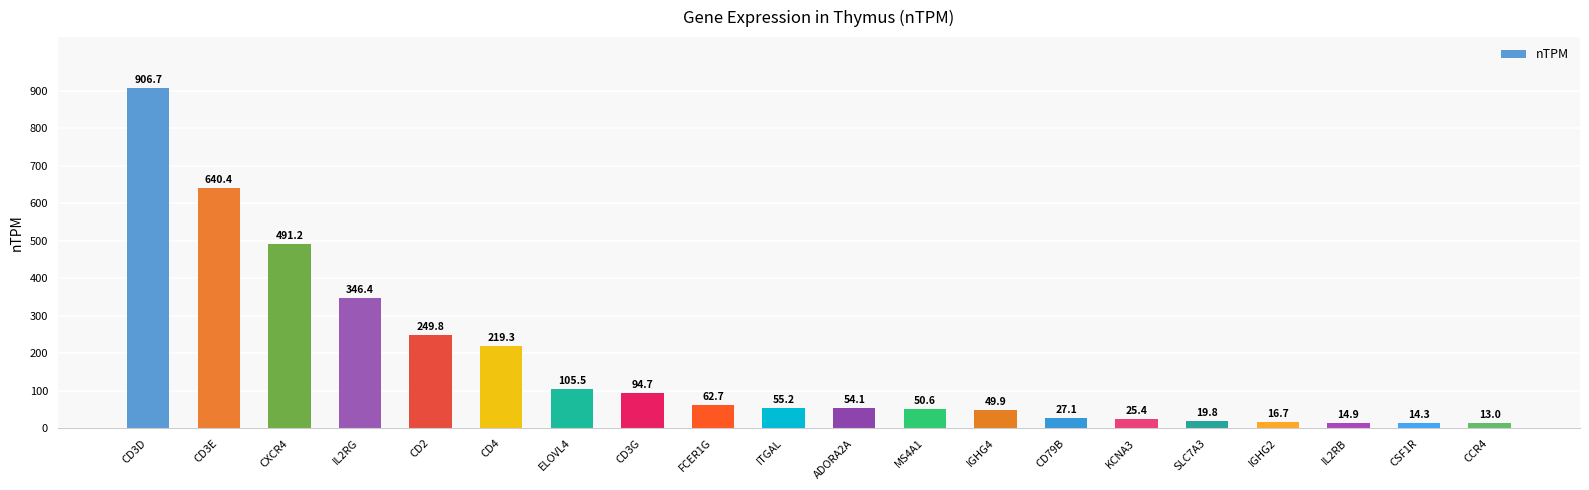

How many bars are there in total?

20